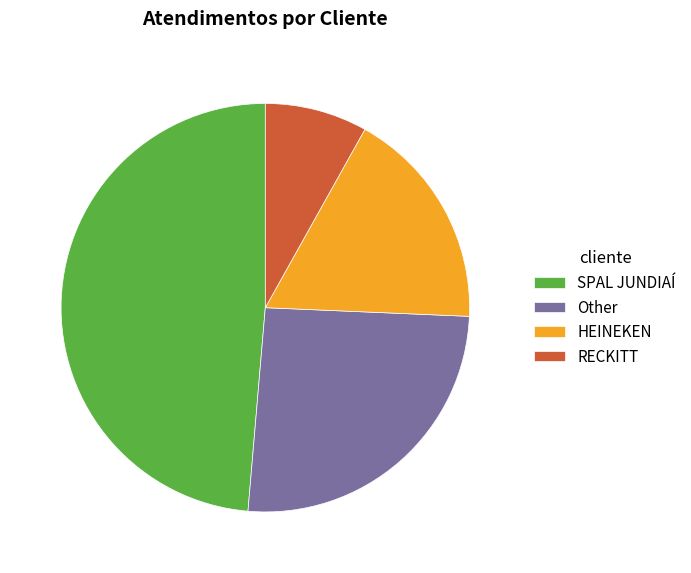

Does any single category account for the majority?

No